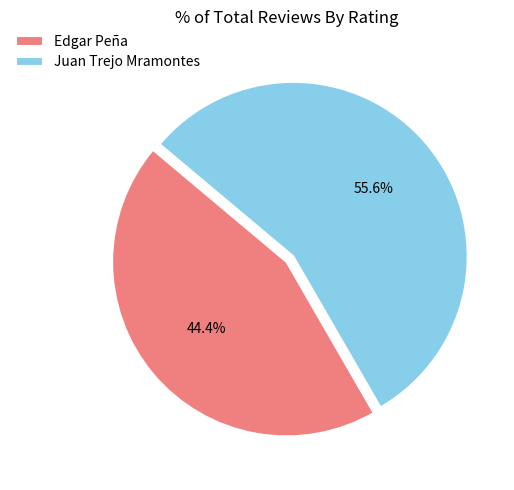

Is there a majority slice in this chart?

Yes